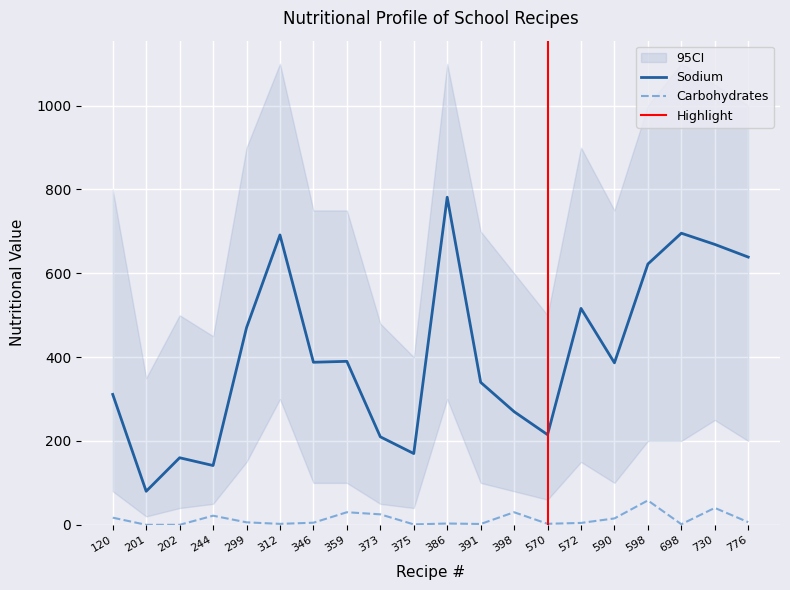

Read the Sodium value at 299.

470.2